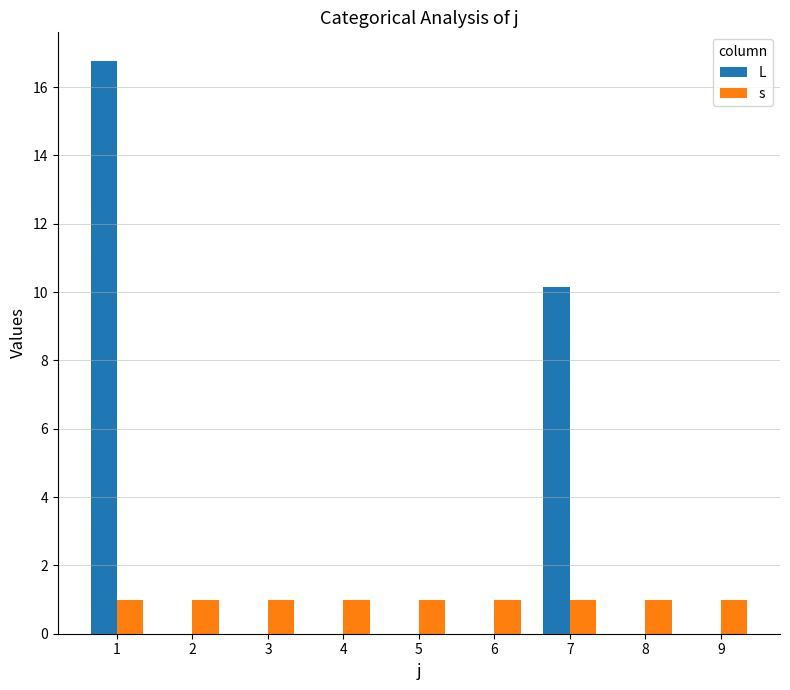

Reading left to right, transcribe all the data shown in this chart.

L: 16.8	0.0	0.0	0.0	0.0	0.0	10.2	0.0	0.0
s: 1.0	1.0	1.0	1.0	1.0	1.0	1.0	1.0	1.0